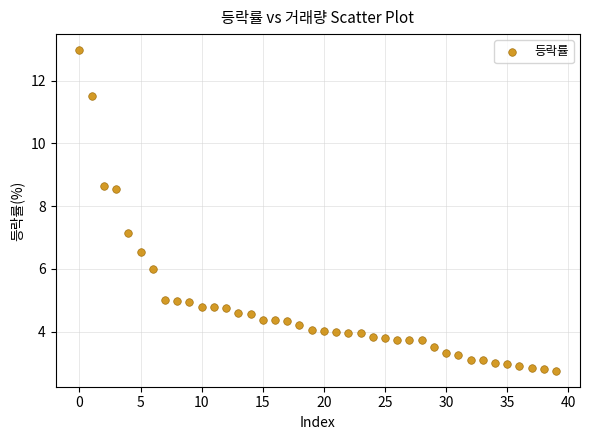

What is the range of Y values (max minus min)?

10.2